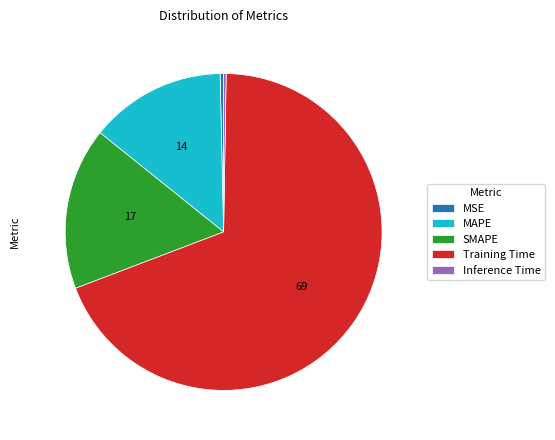

Which has a higher value, MAPE or MSE?

MAPE